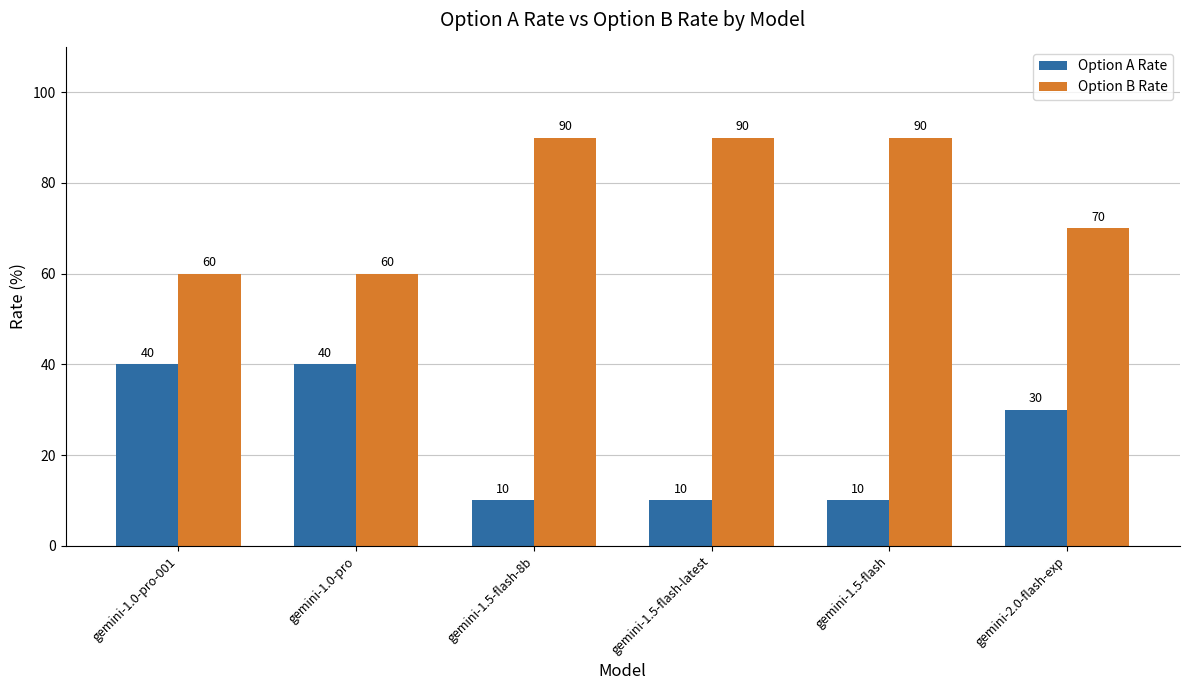

What position from the left is gemini-1.5-flash-latest?

4